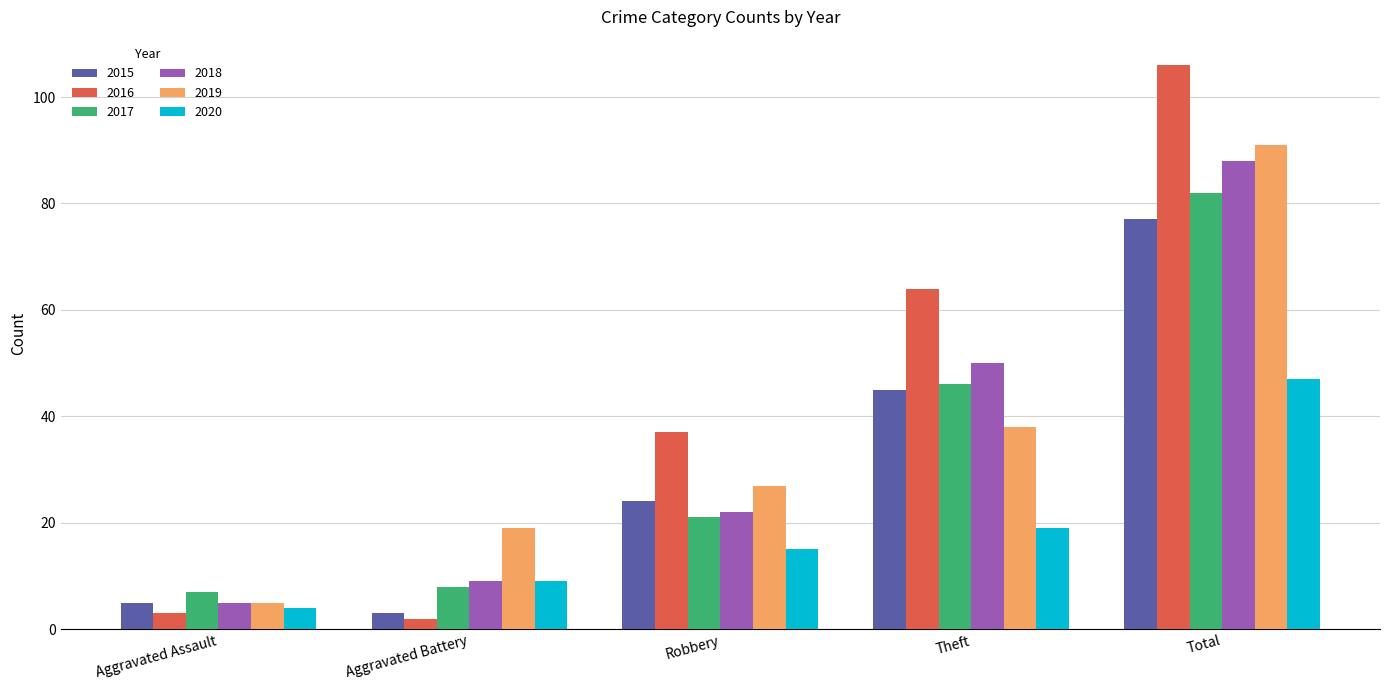

What is the value of the 2016 bar at the 1st from the left?

3